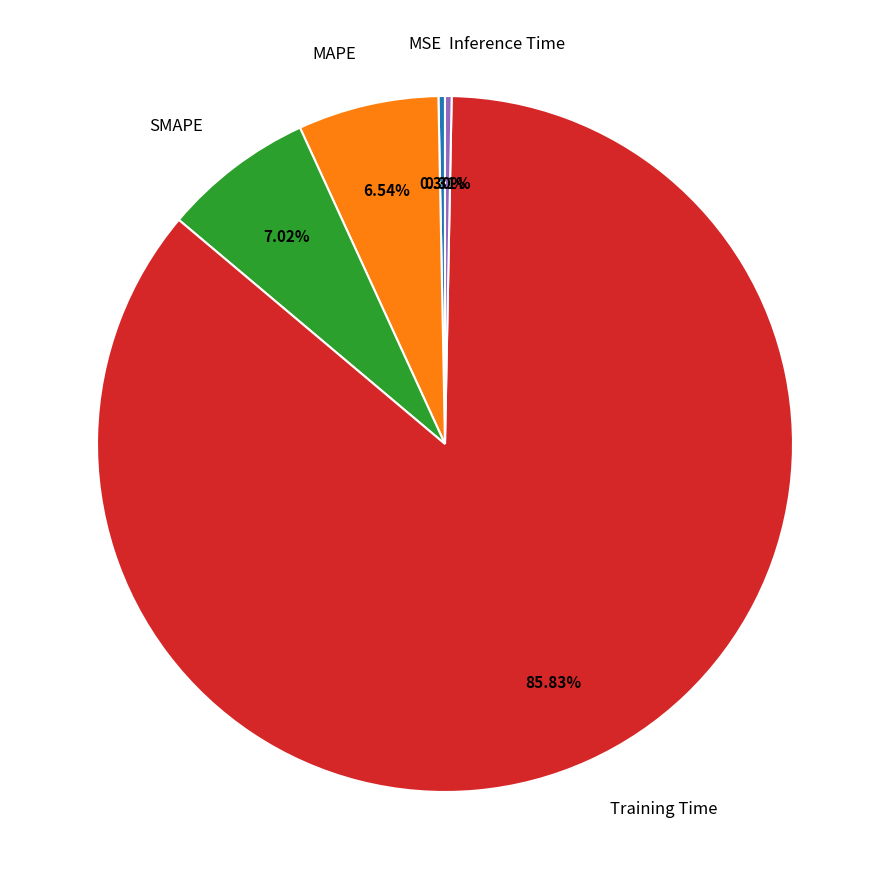

Which slice is the largest?

Training Time